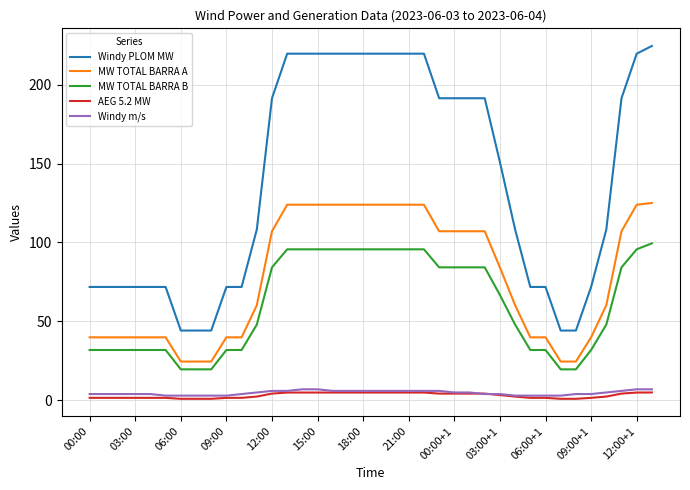

Which series has the widest spread of values?

Windy PLOM MW